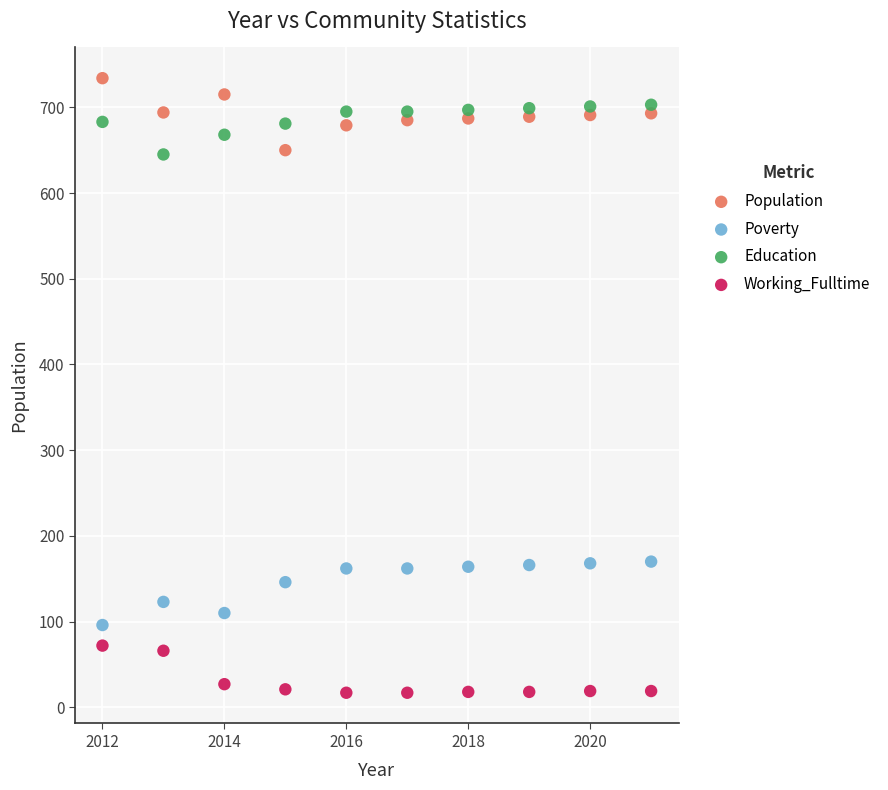

Which series contains the lowest Y value?

Working_Fulltime